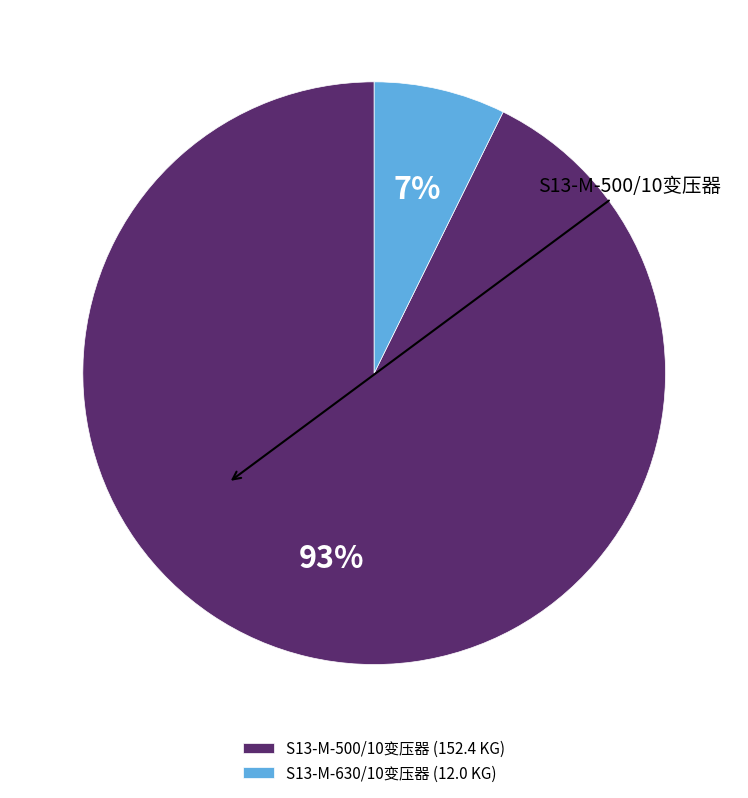

Is S13-M-630/10变压器 the majority of the pie?

No